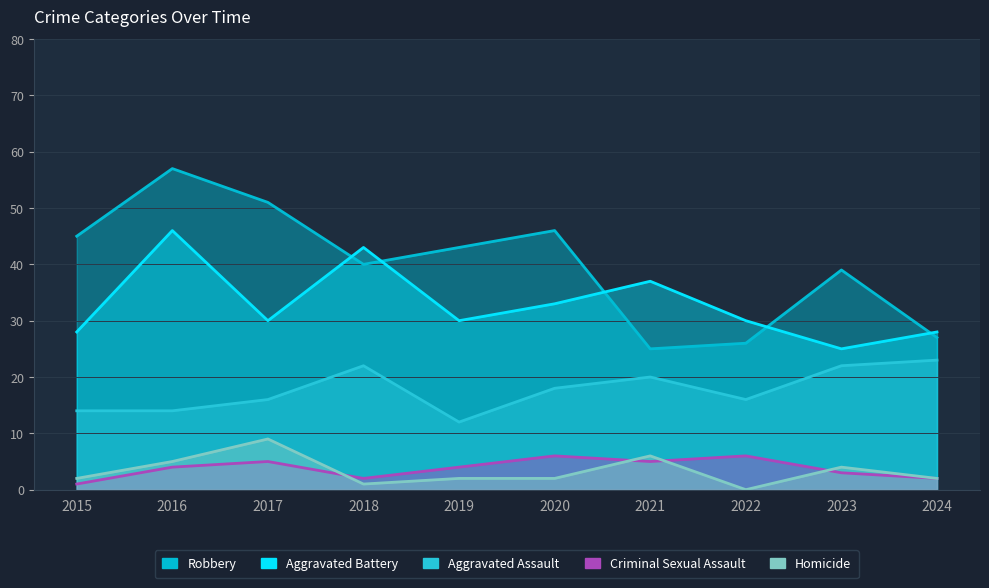

What is the minimum value for Aggravated Battery?

25